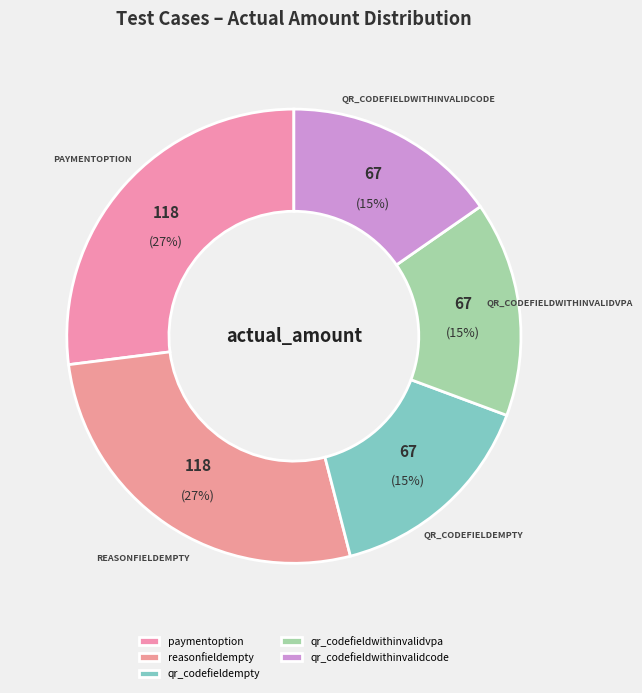

True or false: qr_codefieldempty accounts for 15% of the total.

True